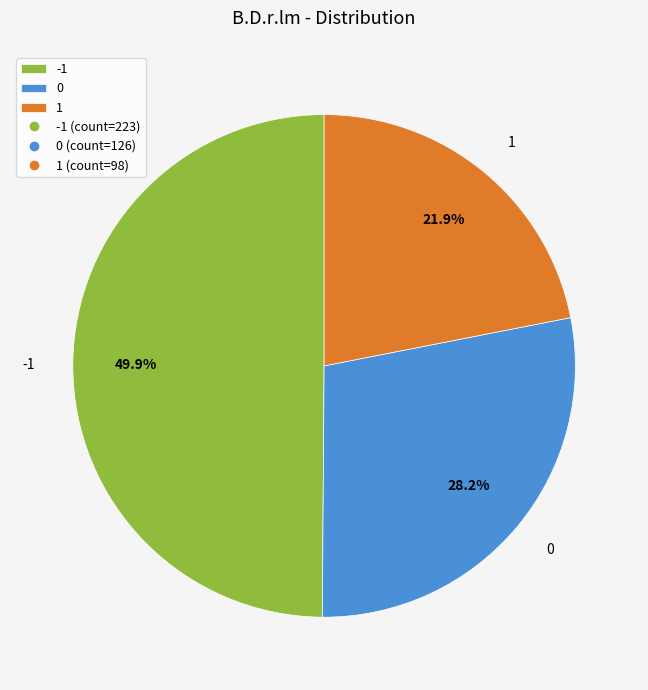

True or false: -1 accounts for 50% of the total.

True